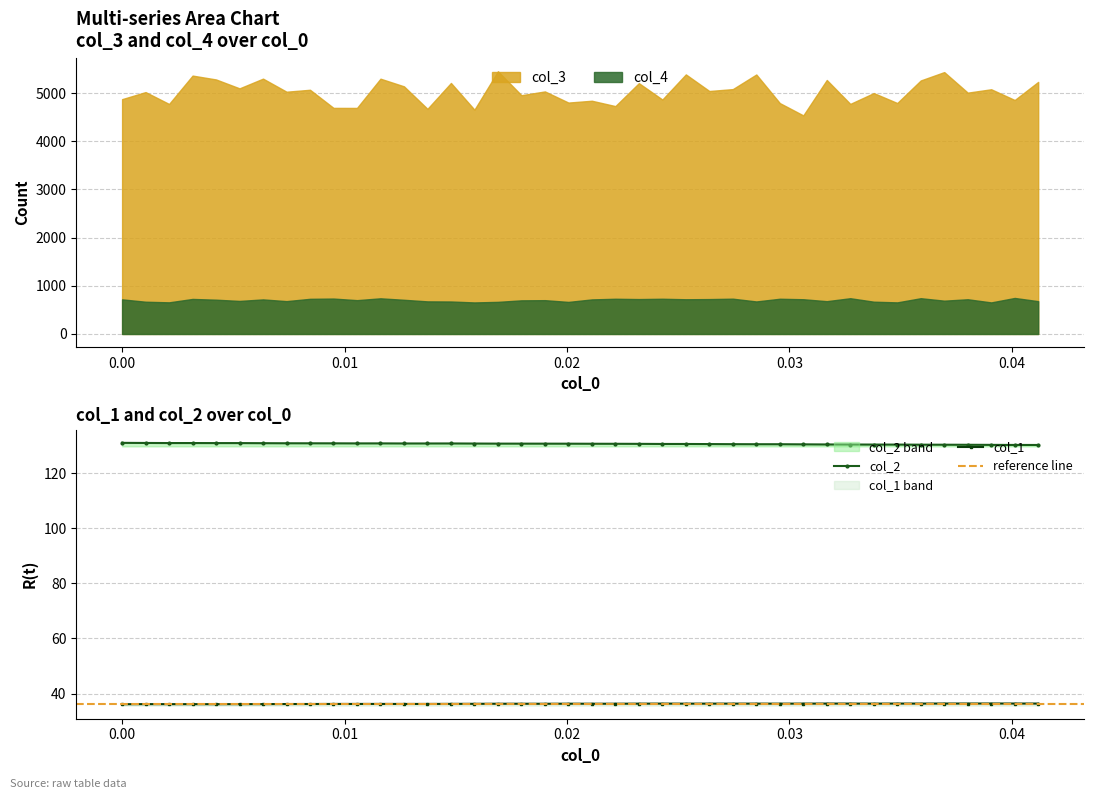

True or false: col_1 has more than 1 points higher than both neighbors.

True